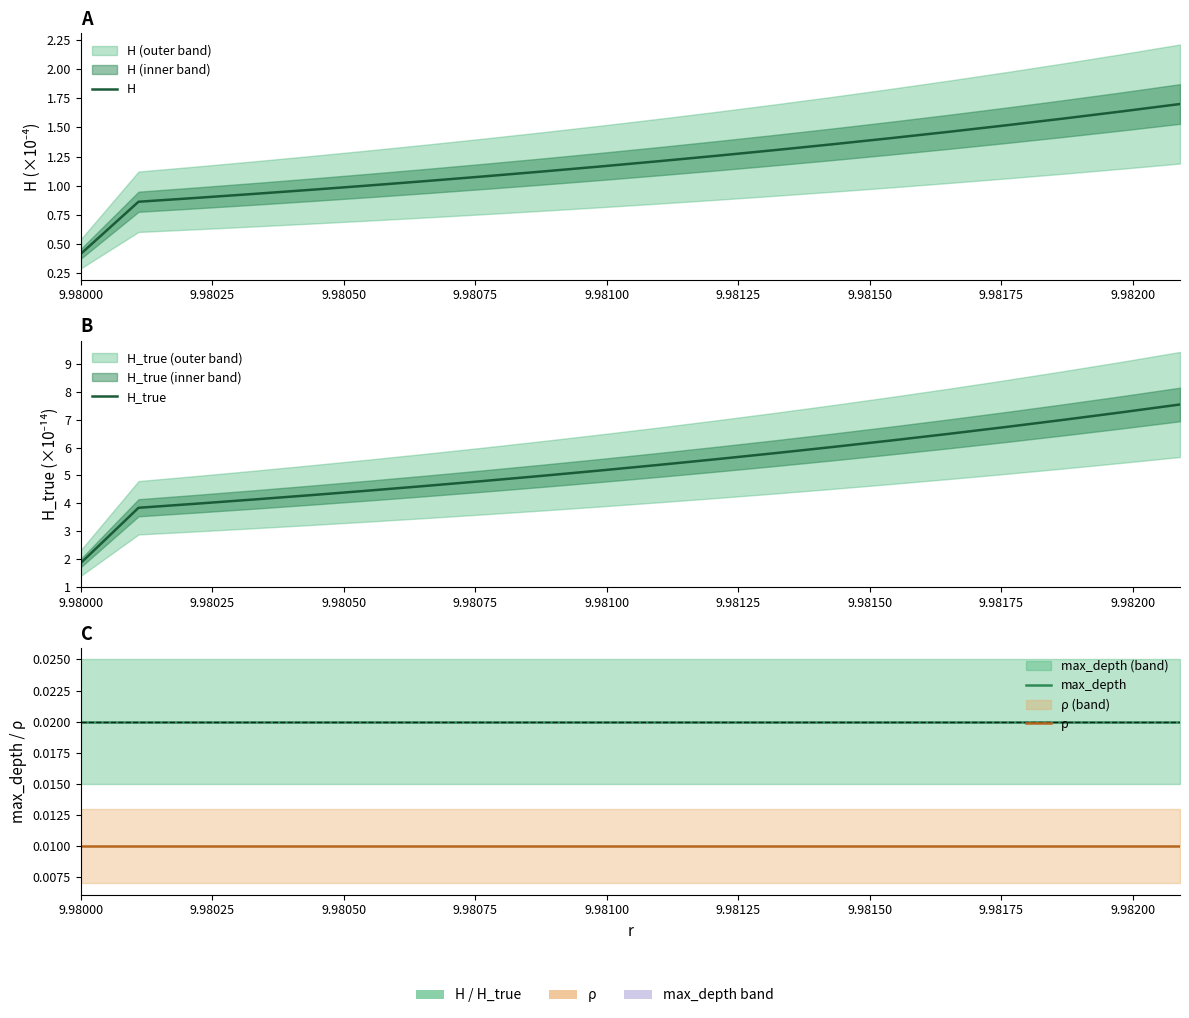

True or false: H has more than 1 interior local peaks.

False